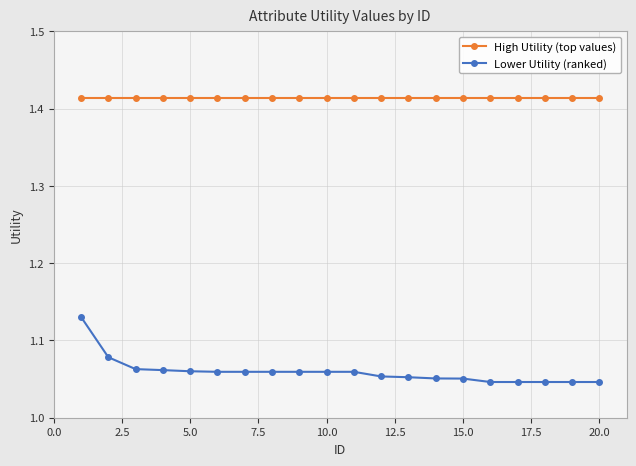

At how many categories does at least one series exceed 1?

20